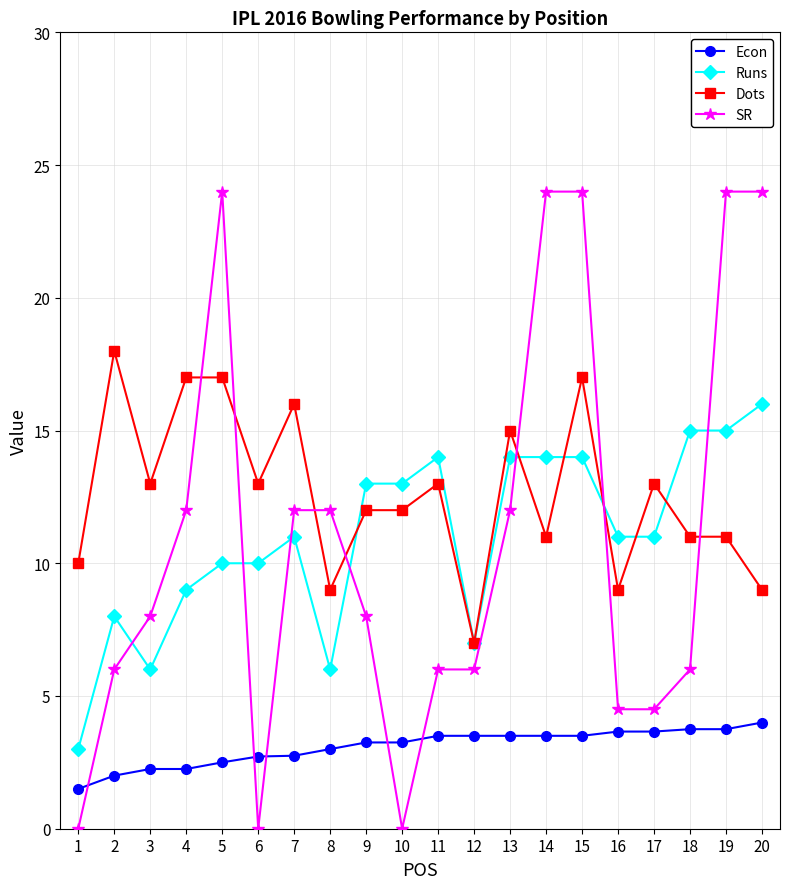

Which series changed the most between 8 and 16?

SR